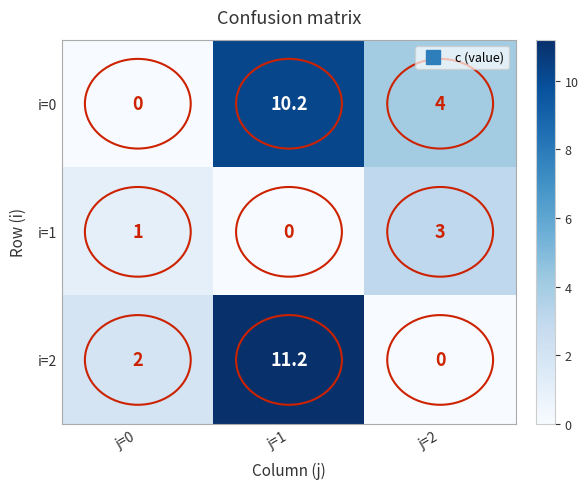

What is the spread (max minus min) of values at j=2?

4.0